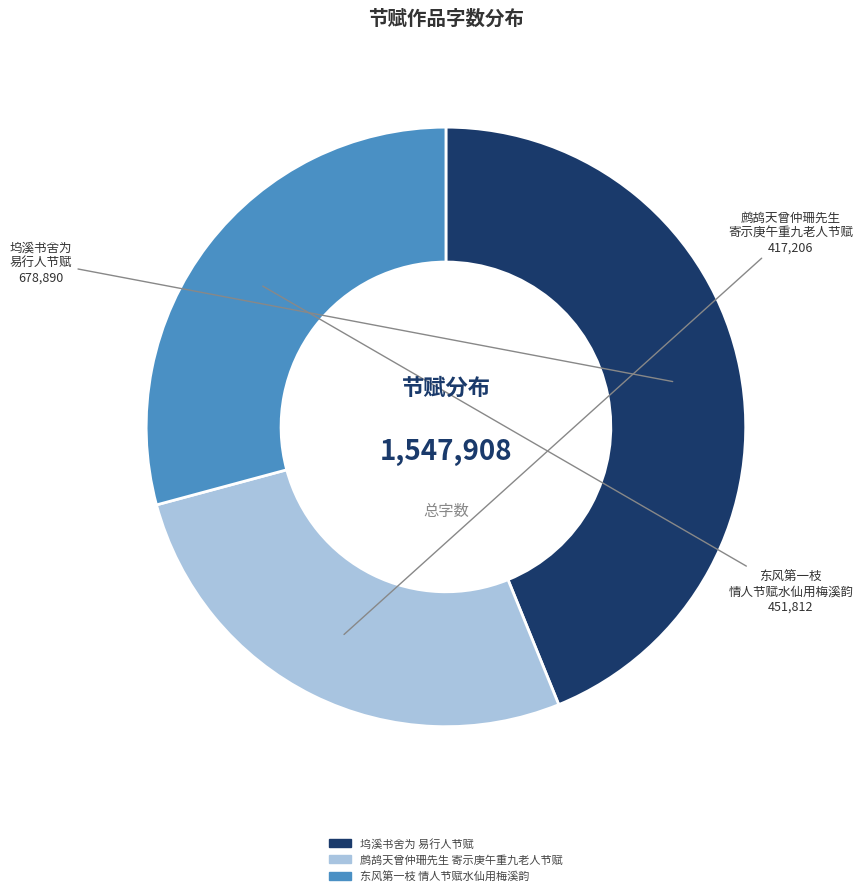

Is there any slice that represents more than half of the pie?

No